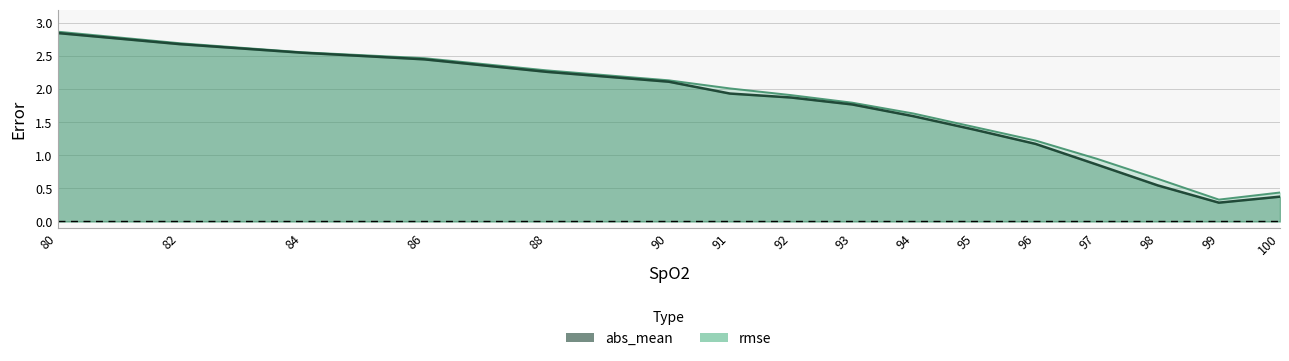

Reading left to right, transcribe all the data shown in this chart.

abs_mean: 80=2.8	82=2.7	84=2.5	86=2.4	88=2.3	90=2.1	91=1.9	92=1.9	93=1.8	94=1.6	95=1.4	96=1.2	97=0.9	98=0.5	99=0.3	100=0.4
rmse: 80=2.9	82=2.7	84=2.6	86=2.5	88=2.3	90=2.1	91=2.0	92=1.9	93=1.8	94=1.6	95=1.4	96=1.2	97=0.9	98=0.6	99=0.3	100=0.4